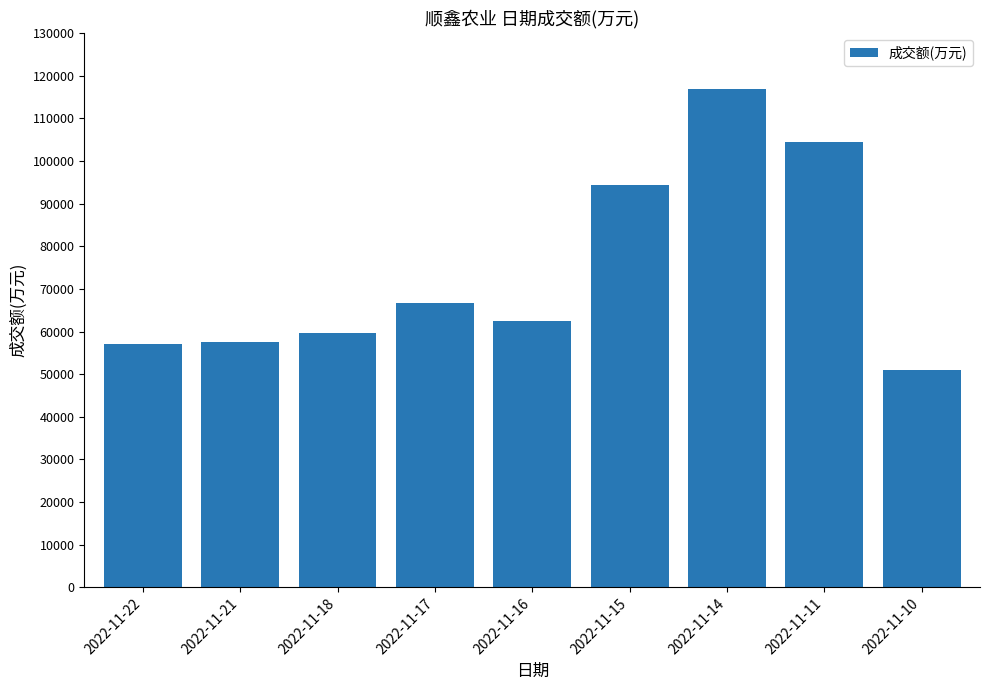

How many data points are less than 62423?

4